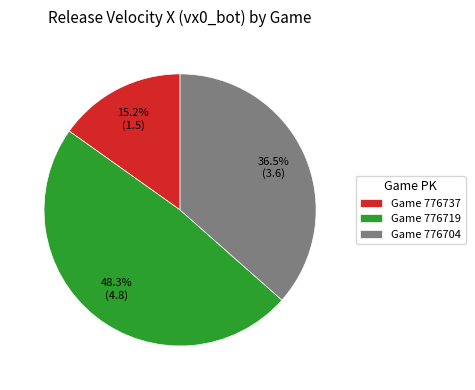

Is the sum of Game 776737 and Game 776704 greater than half?

Yes